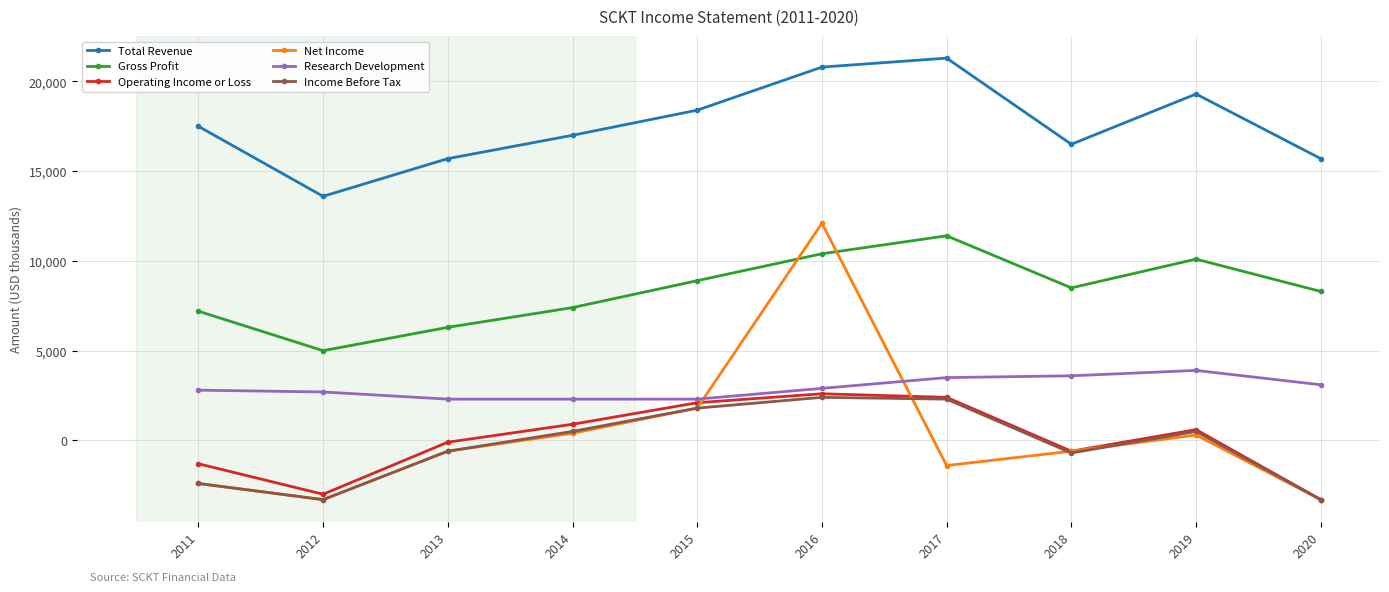

What is the value of the Total Revenue point at the 10th from the left?

15700